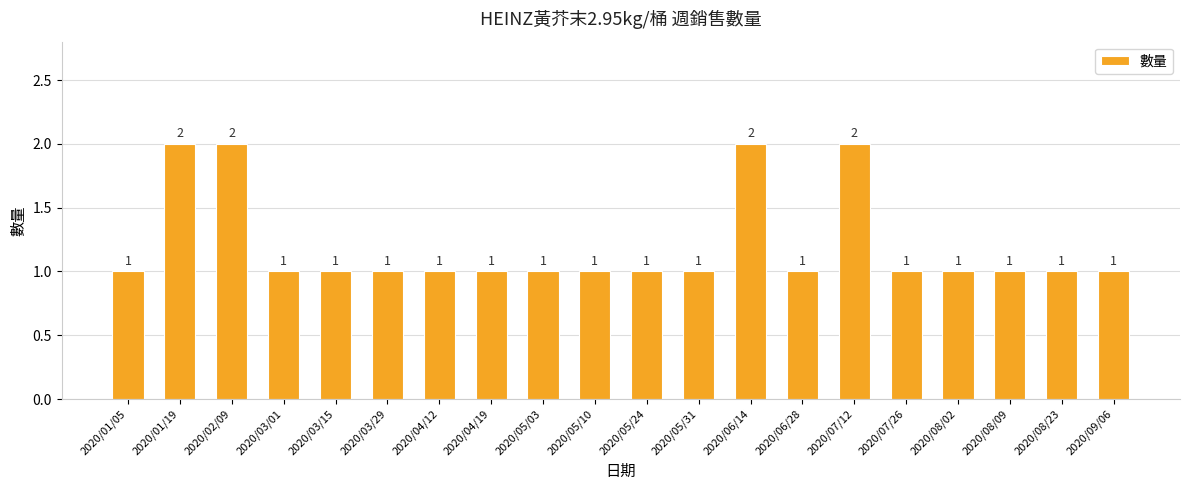

What is the ratio of the value at 2020/05/24 to the value at 2020/04/12?

1.0